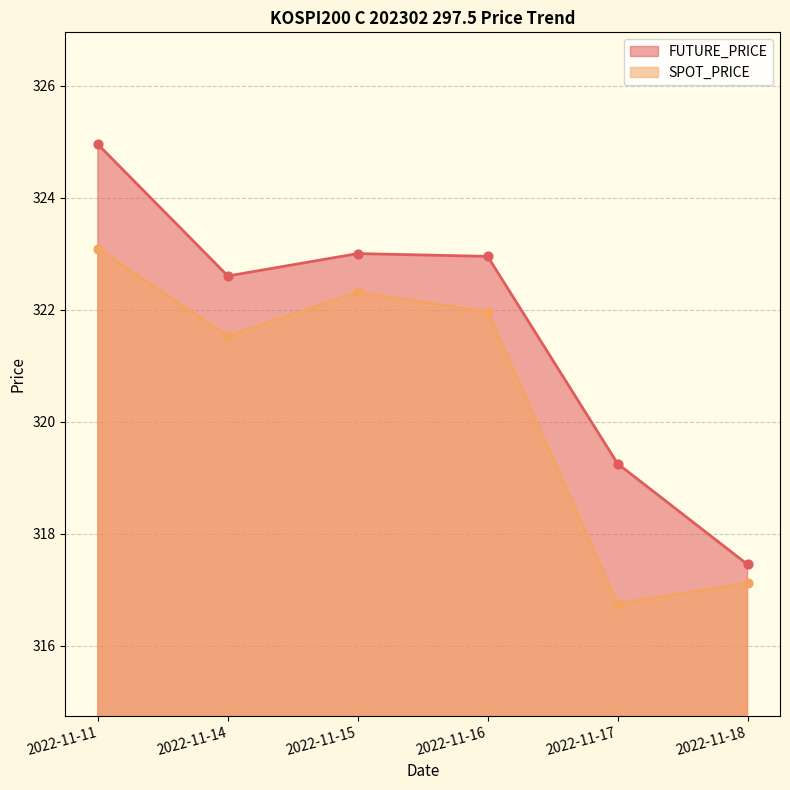

Which series has the largest Y range (max minus min)?

FUTURE_PRICE